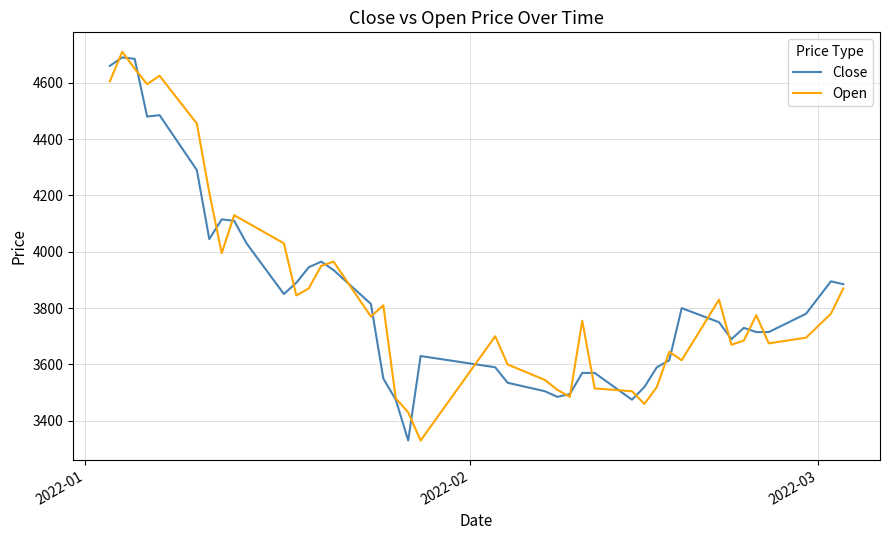

What is the lowest value of the Close series?

3330